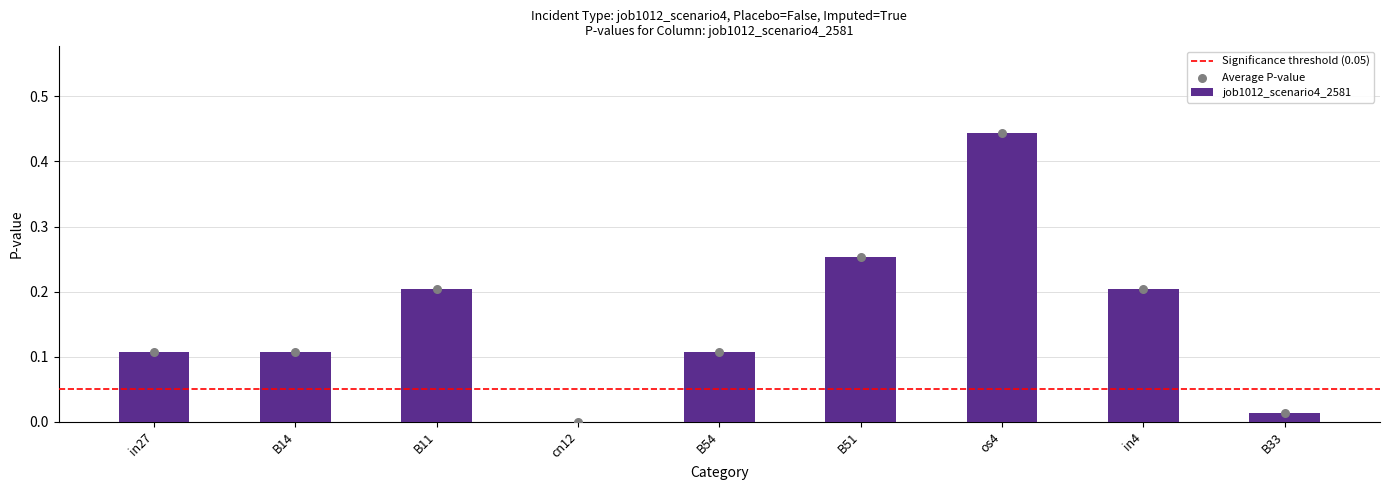

What is the change in value from cn12 to B51?

+0.3